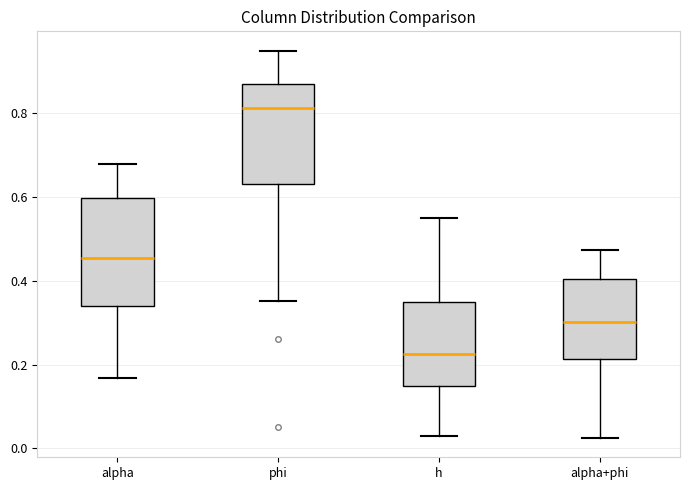

Where does the median line of the box for alpha+phi sit on the y-axis? The values are not printed on the chart, so give them approximately, as read against the axis.

0.30